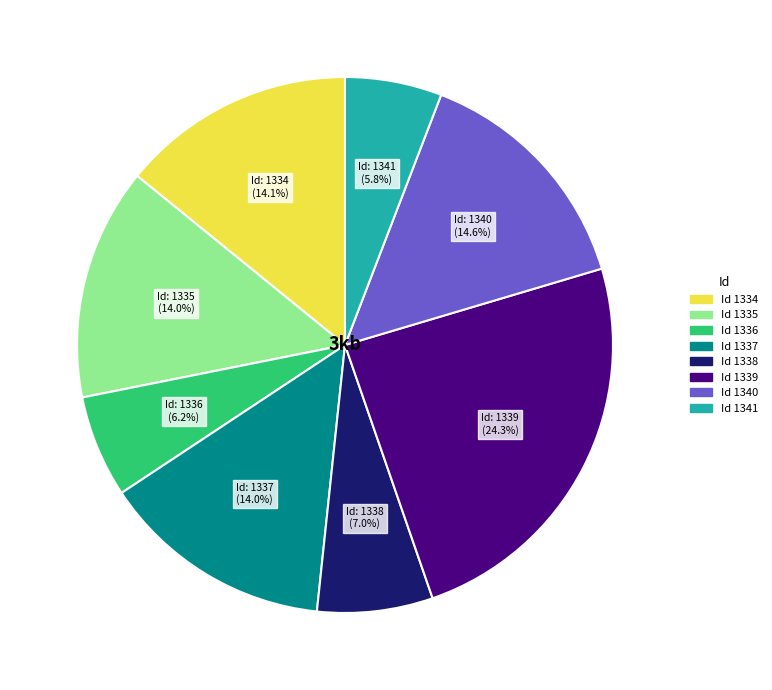

Is there any slice that represents more than half of the pie?

No